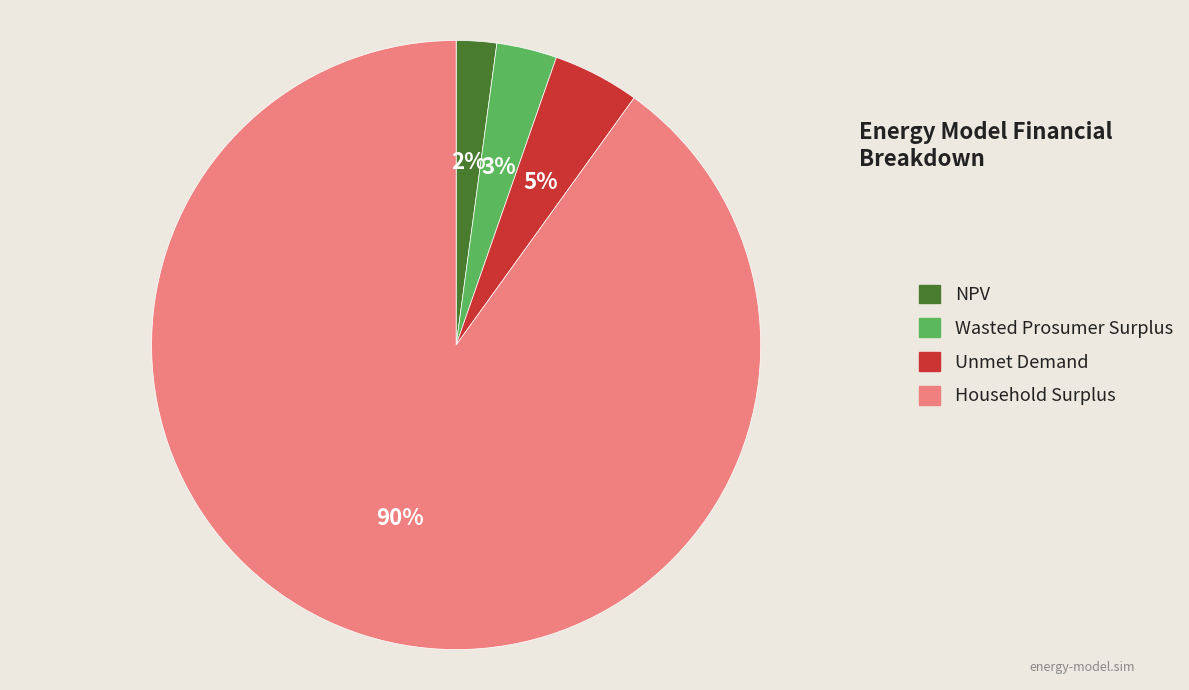

Count the number of slices in the pie.

4